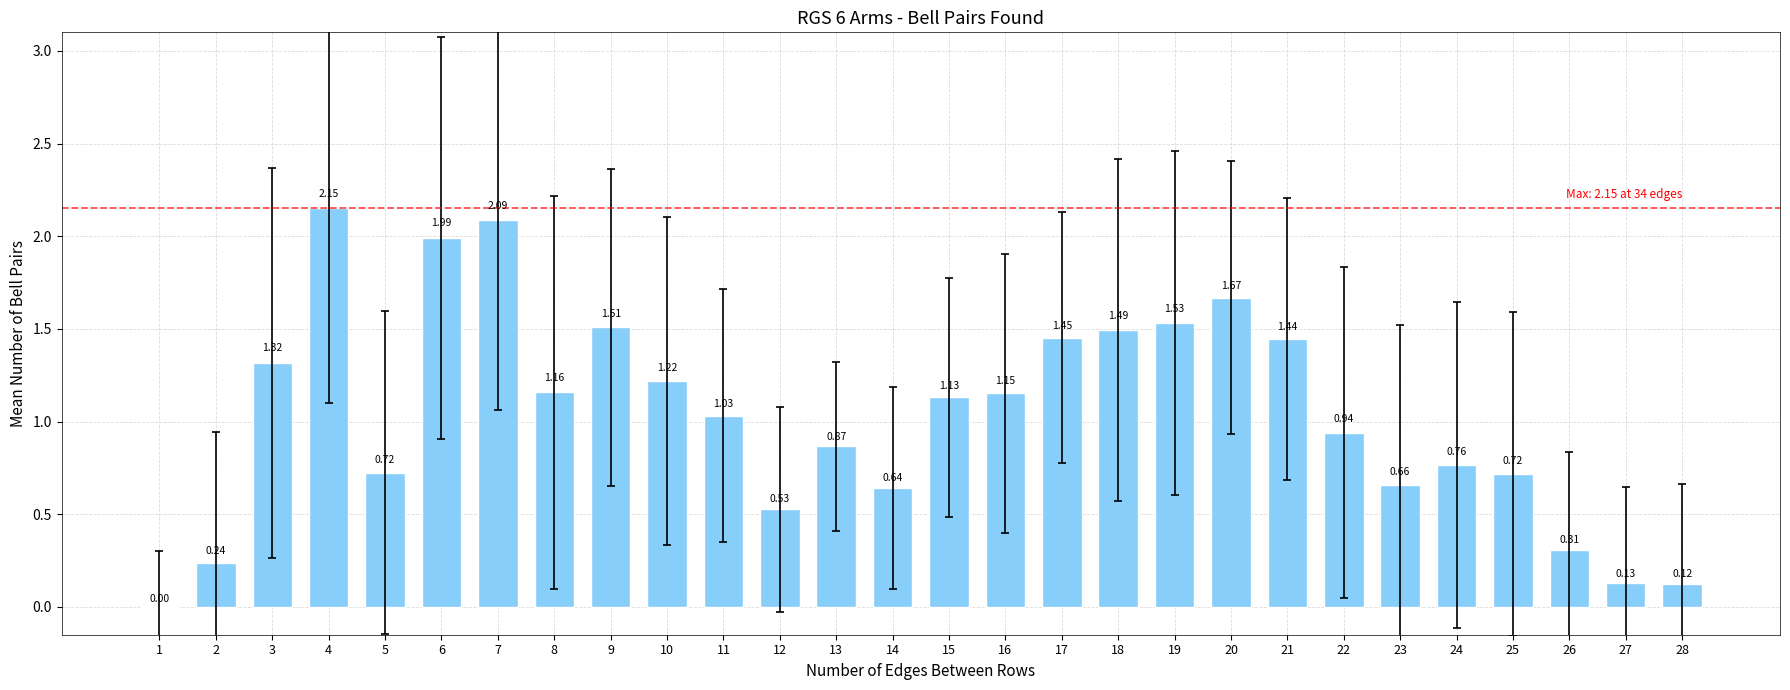

Which has a higher value, 18 or 14?

18